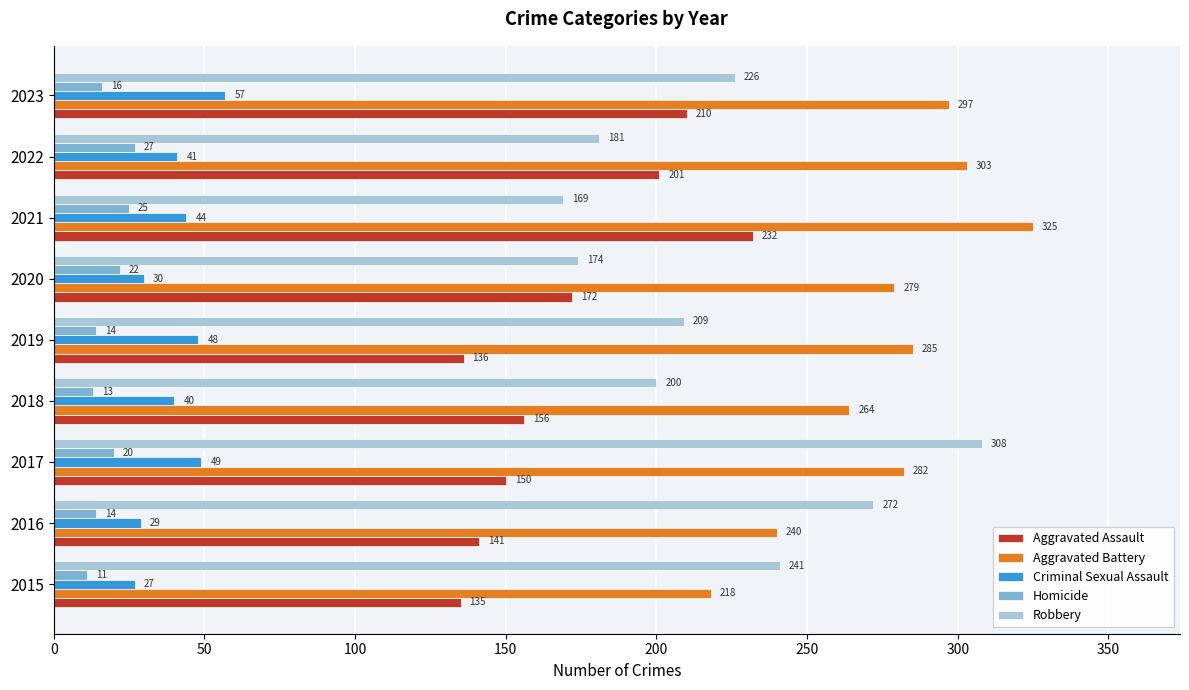

What is the difference between the maximum and minimum values in the Homicide series?

16